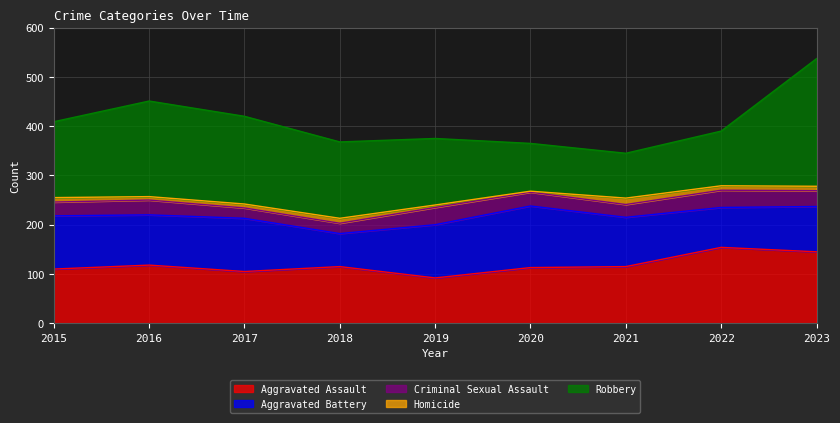

At which category is the sum across all series the highest?

2023